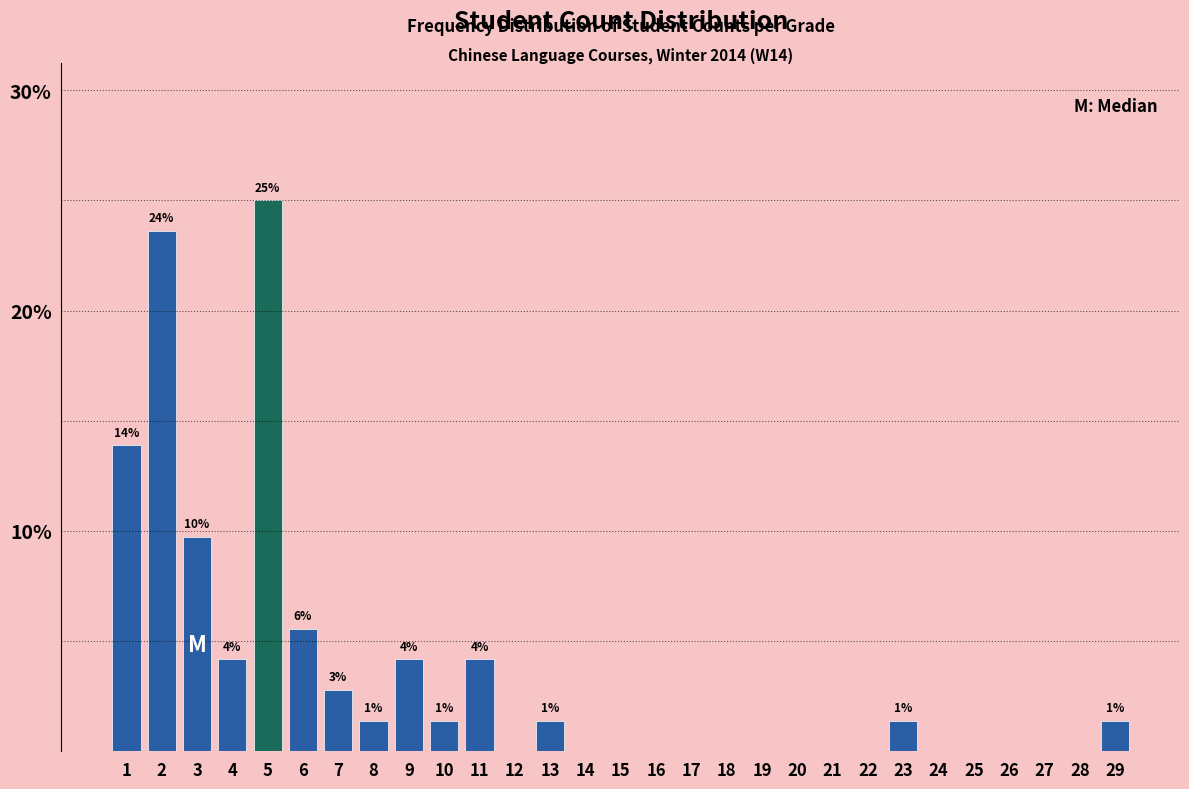

Reading left to right, list all the values displayed in this chart.

1=13.9	2=23.6	3=9.7	4=4.2	5=25.0	6=5.6	7=2.8	8=1.4	9=4.2	10=1.4	11=4.2	12=0.0	13=1.4	14=0.0	15=0.0	16=0.0	17=0.0	18=0.0	19=0.0	20=0.0	21=0.0	22=0.0	23=1.4	24=0.0	25=0.0	26=0.0	27=0.0	28=0.0	29=1.4